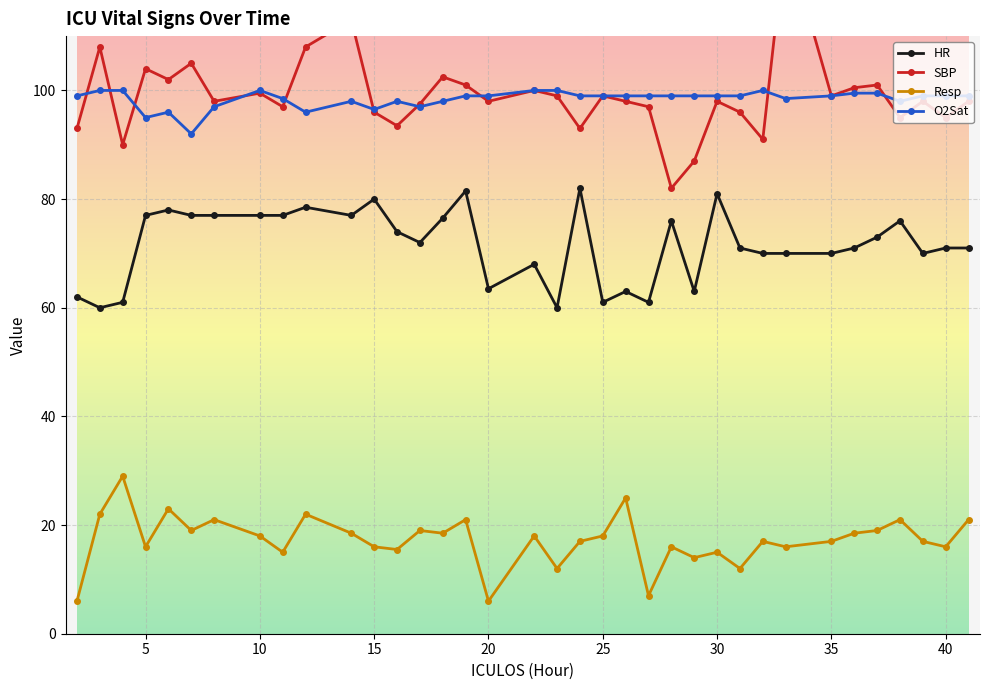

What is the minimum value for O2Sat?

92.0